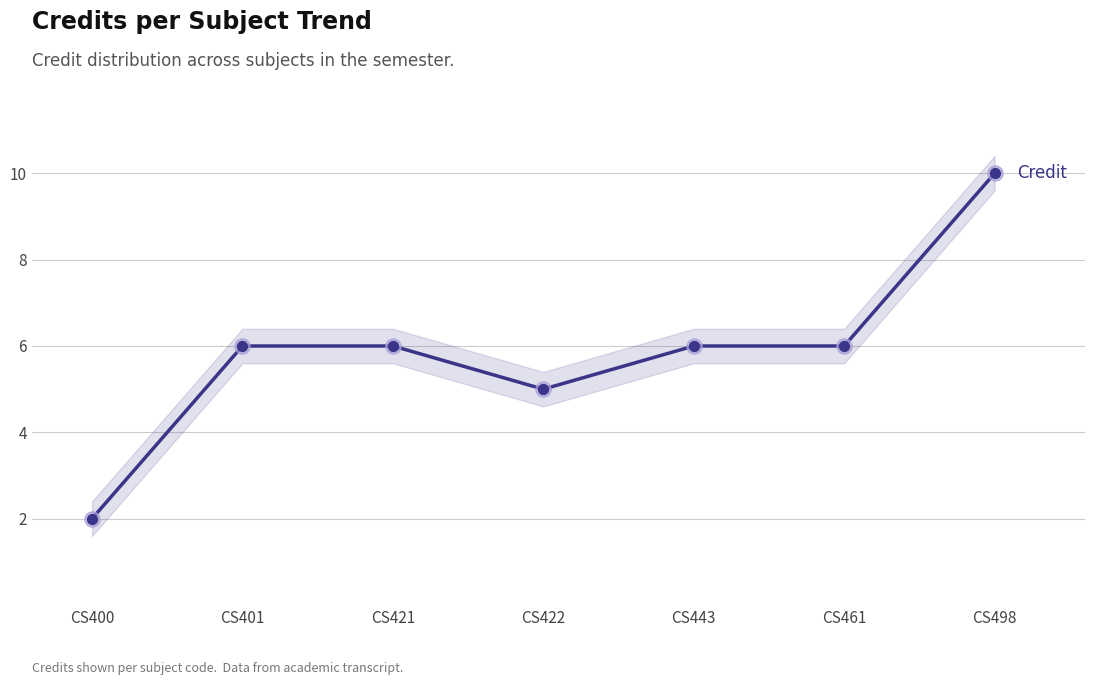

Which has a higher value, CS498 or CS461?

CS498